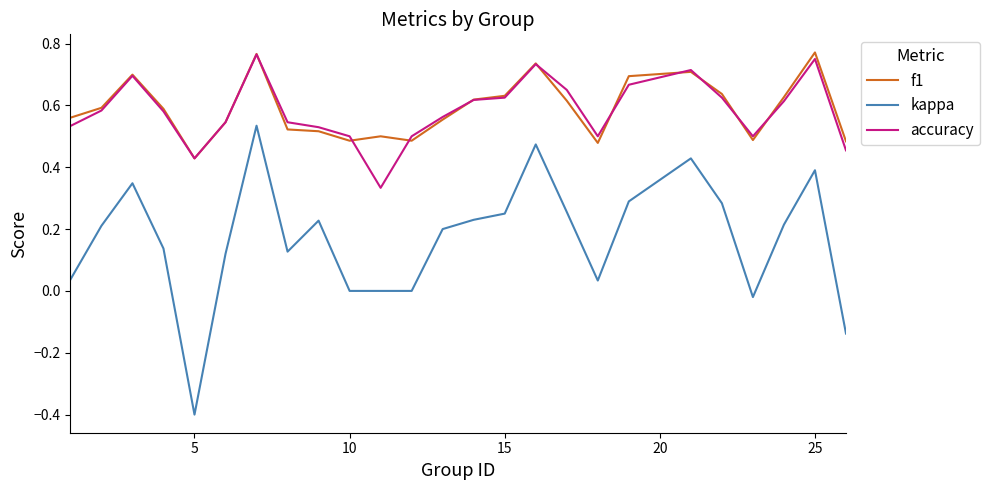

Which series has the largest range (max minus min)?

kappa